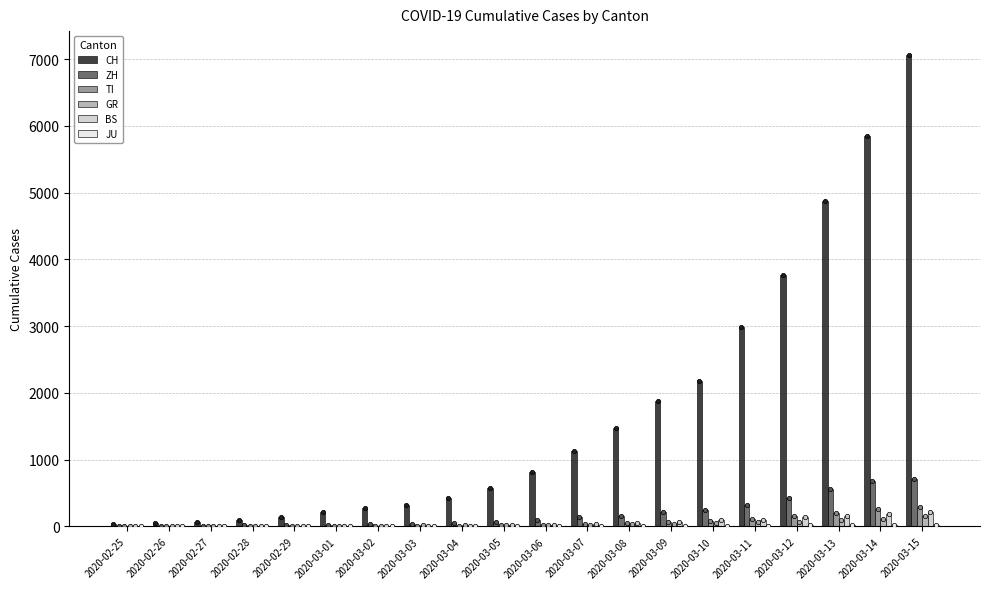

Is the value of CH at 2020-03-04 greater than the value of GR at 2020-03-15?

Yes